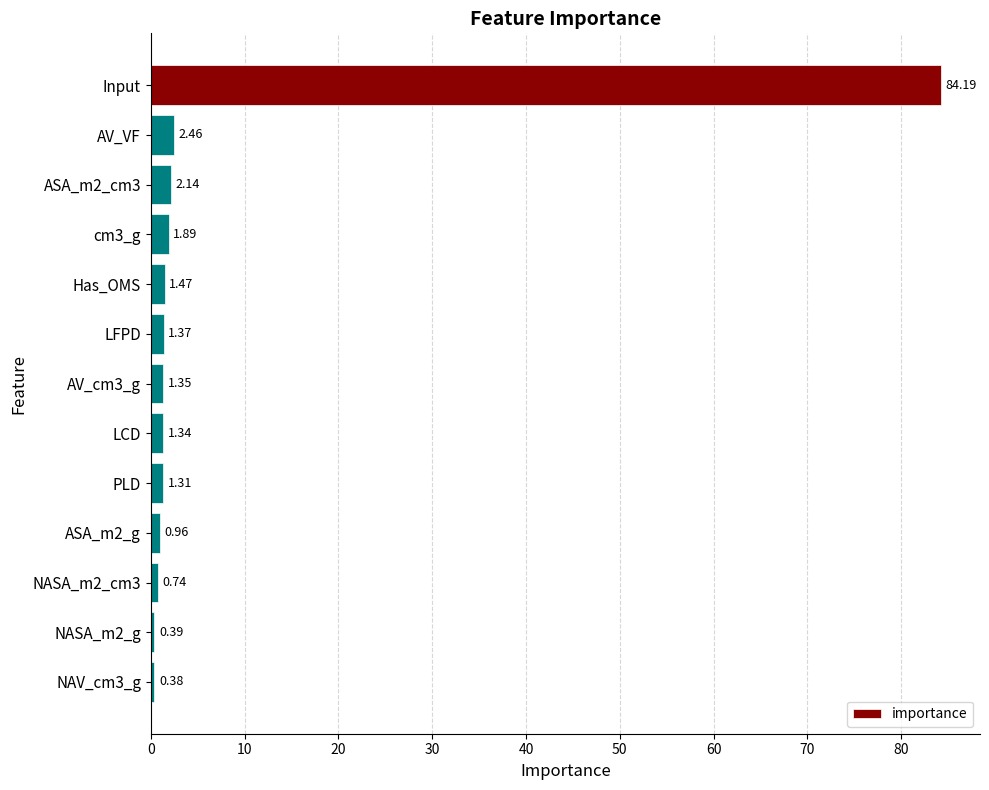

How many values exceed 1?

9